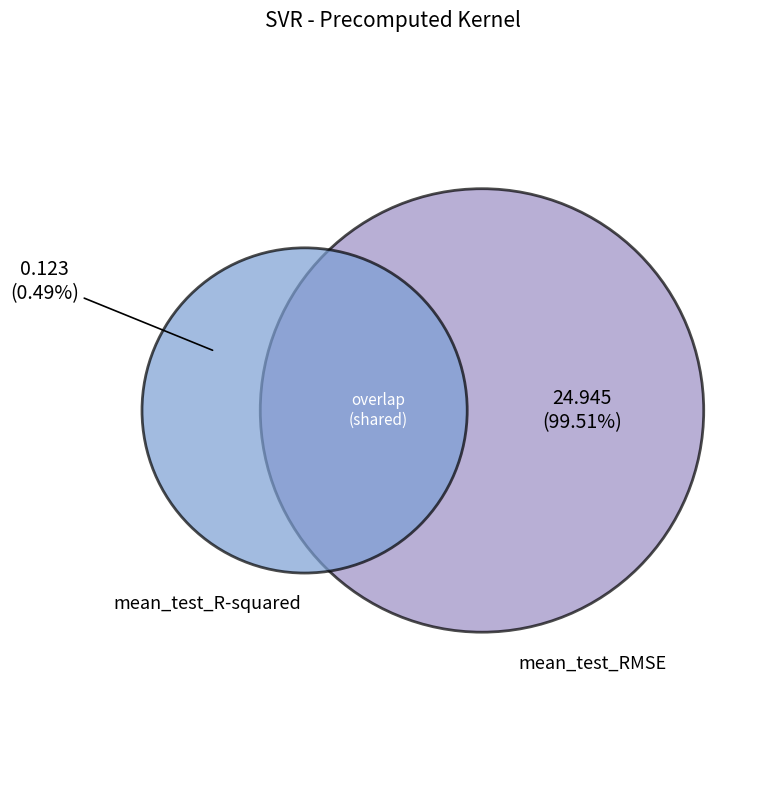

Combined, what portion of the pie is mean_test_RMSE and mean_test_R-squared?

100.0%